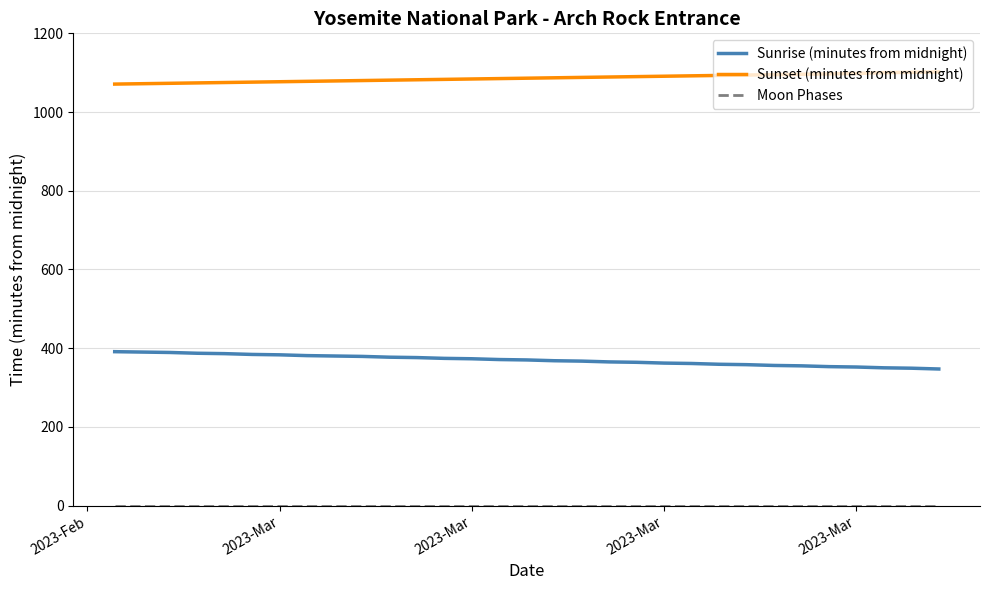

True or false: Sunset (minutes from midnight) and Sunrise (minutes from midnight) cross at least once.

False